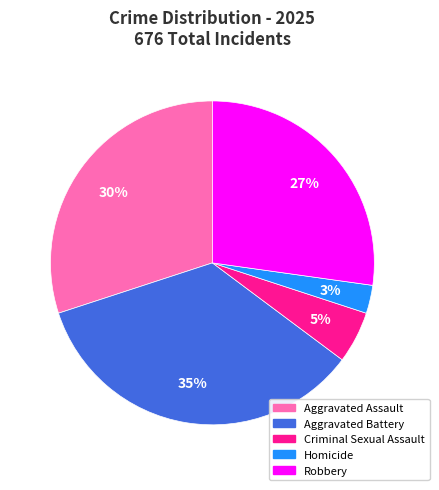

Is Criminal Sexual Assault the majority of the pie?

No